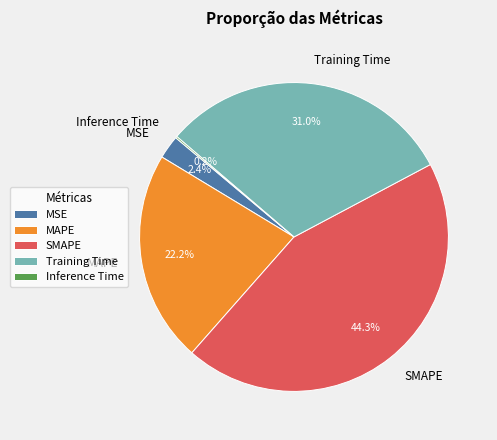

Does any single category account for the majority?

No